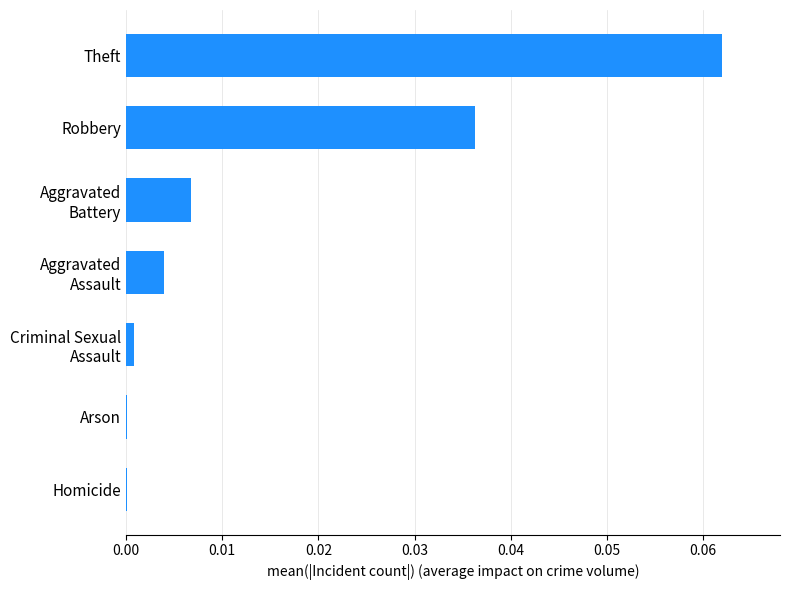

Which label corresponds to the largest value in the chart?

Theft